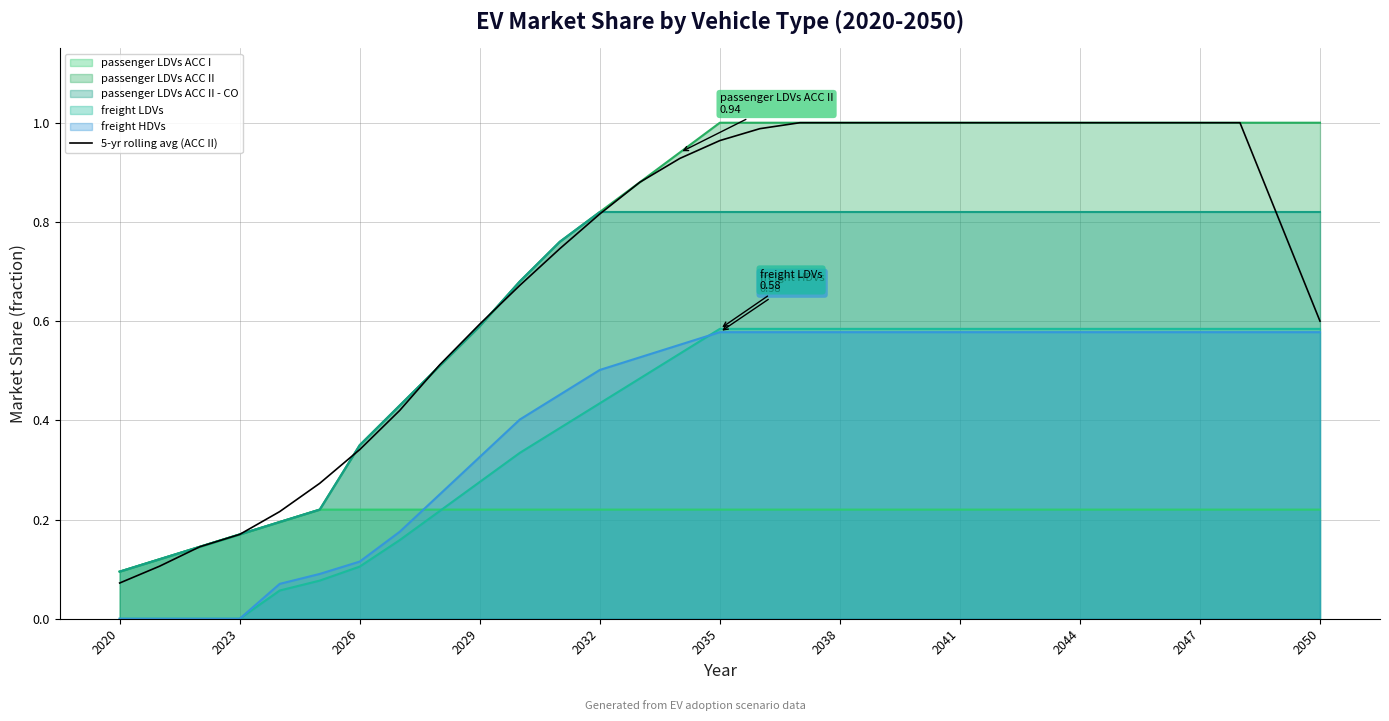

Is the value of passenger LDVs ACC I at 2038 greater than the value of passenger LDVs ACC II - CO at 2050?

No